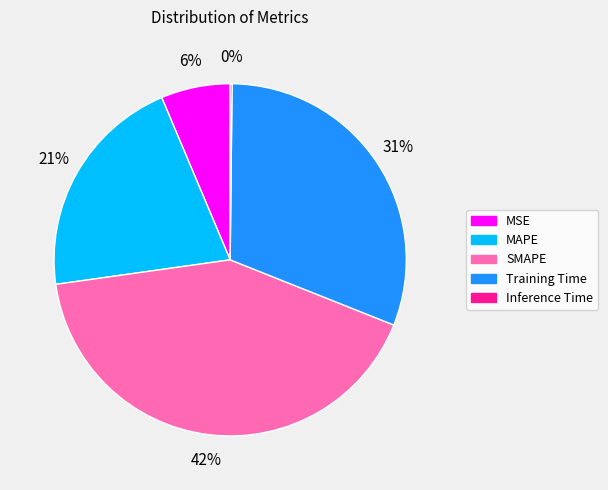

Is there any slice that represents more than half of the pie?

No